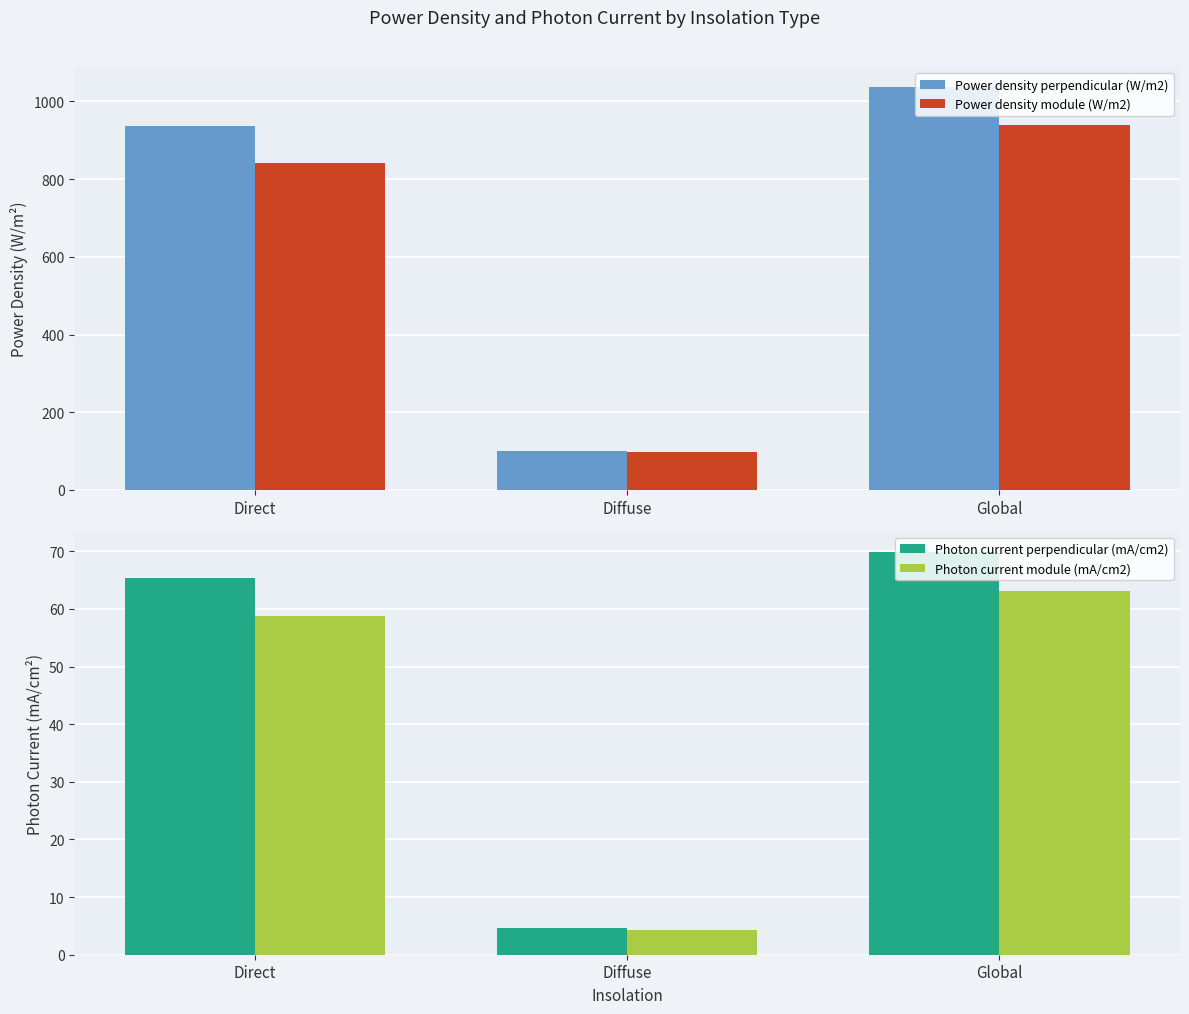

How many series are shown in this chart?

4